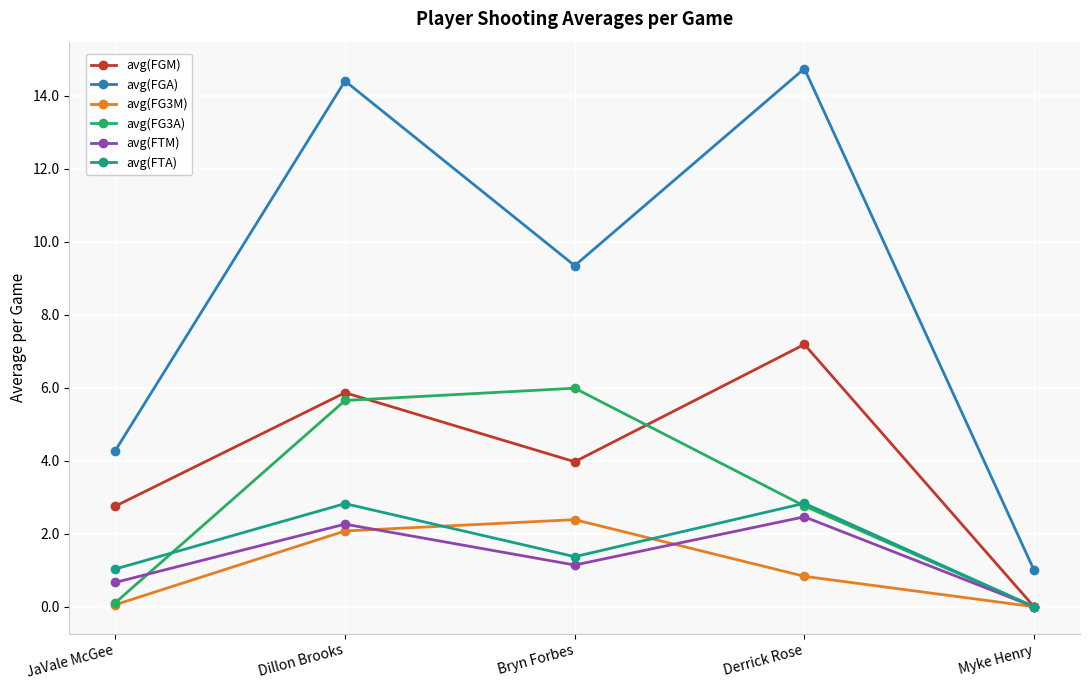

Rank the series at Bryn Forbes from lowest to highest value.

avg(FTM), avg(FTA), avg(FG3M), avg(FGM), avg(FG3A), avg(FGA)